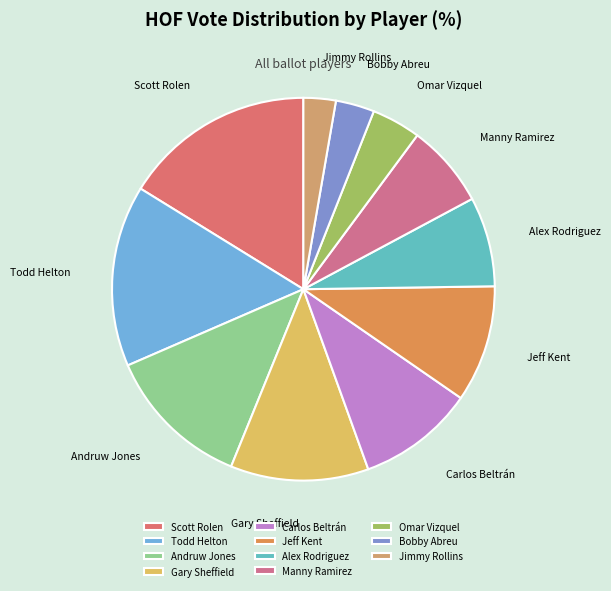

Is it true that Todd Helton is 7% of the pie?

False